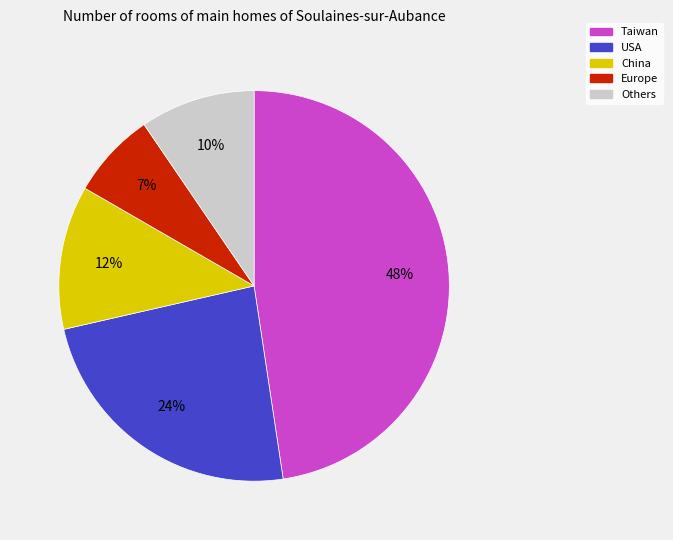

True or false: USA accounts for 9% of the total.

False